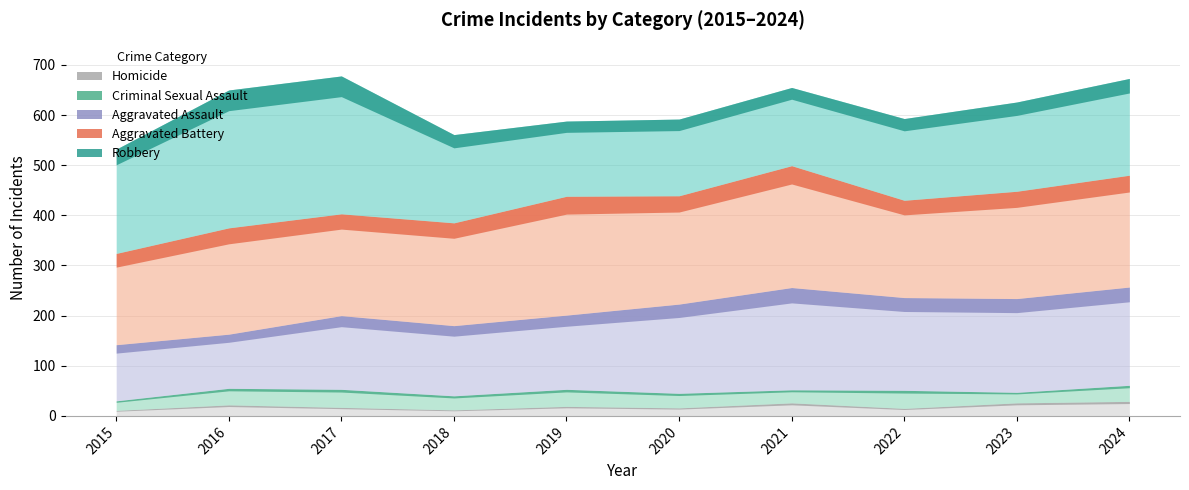

List the series in order of their peak value, lowest first.

Homicide, Criminal Sexual Assault, Aggravated Assault, Aggravated Battery, Robbery